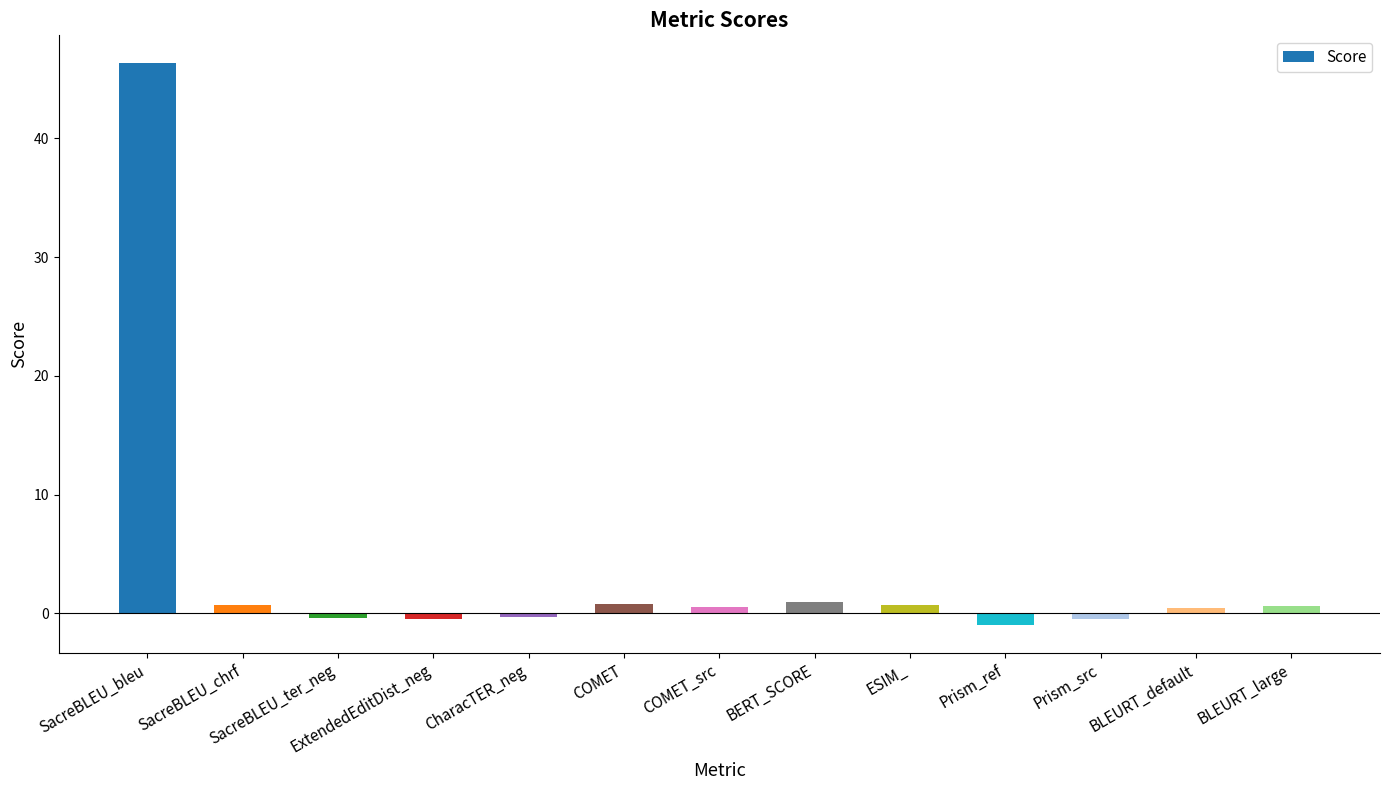

How many positive values are there?

8